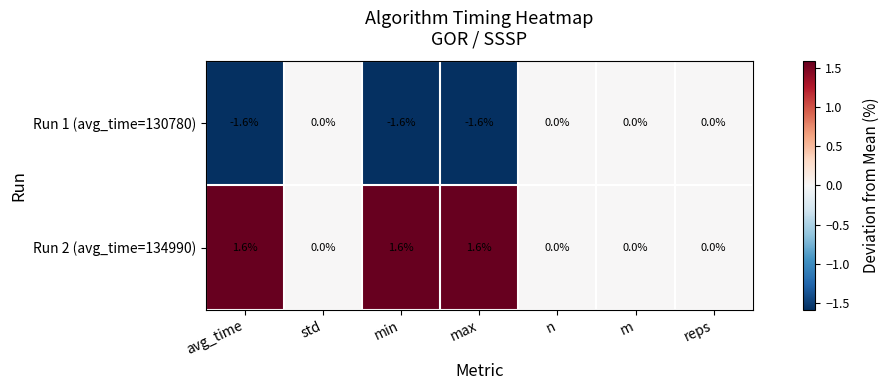

Reading right to left, extract all data points from this chart.

Run 1 (avg_time=130780): reps=0.0	m=0.0	n=0.0	max=-1.6	min=-1.6	std=0.0	avg_time=-1.6
Run 2 (avg_time=134990): reps=0.0	m=0.0	n=0.0	max=1.6	min=1.6	std=0.0	avg_time=1.6